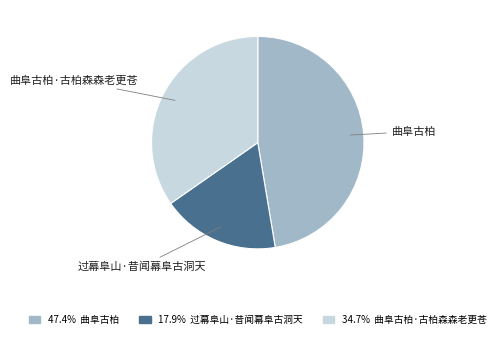

Is there any slice that represents more than half of the pie?

No